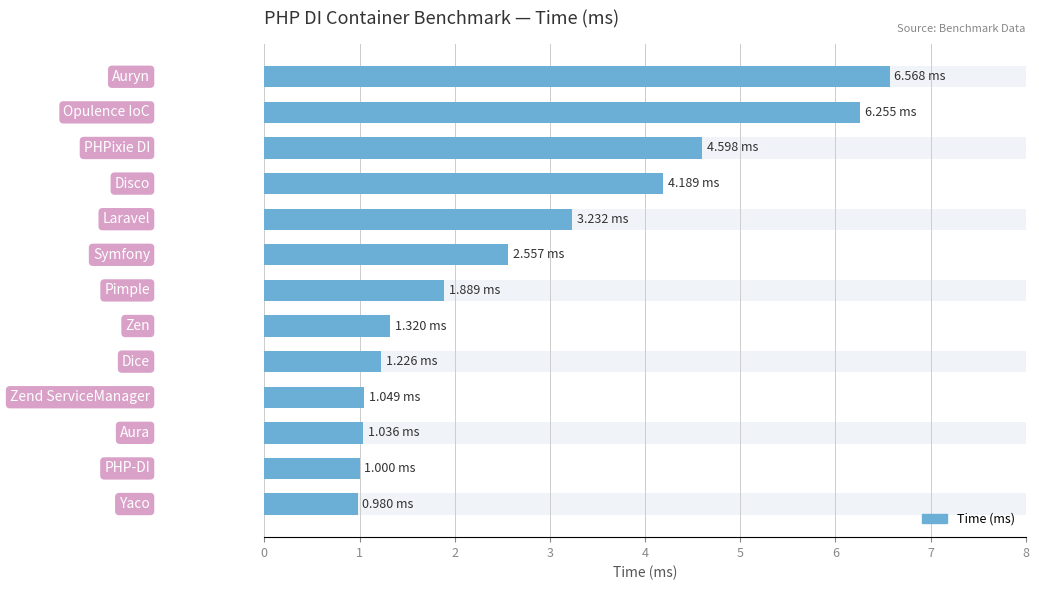

The value at 9 is 0.3. True or false?

False